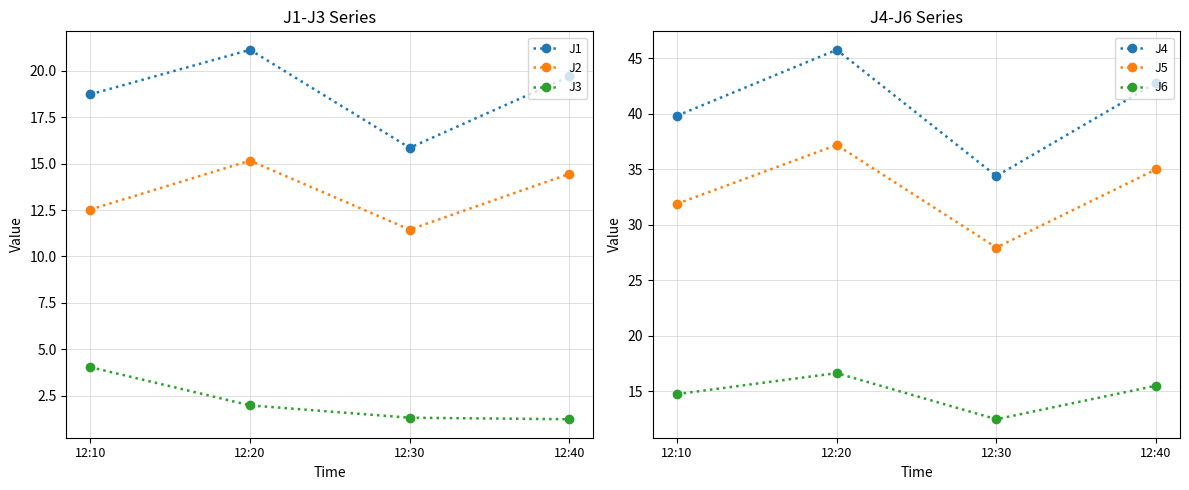

How many lines are shown in the chart?

6